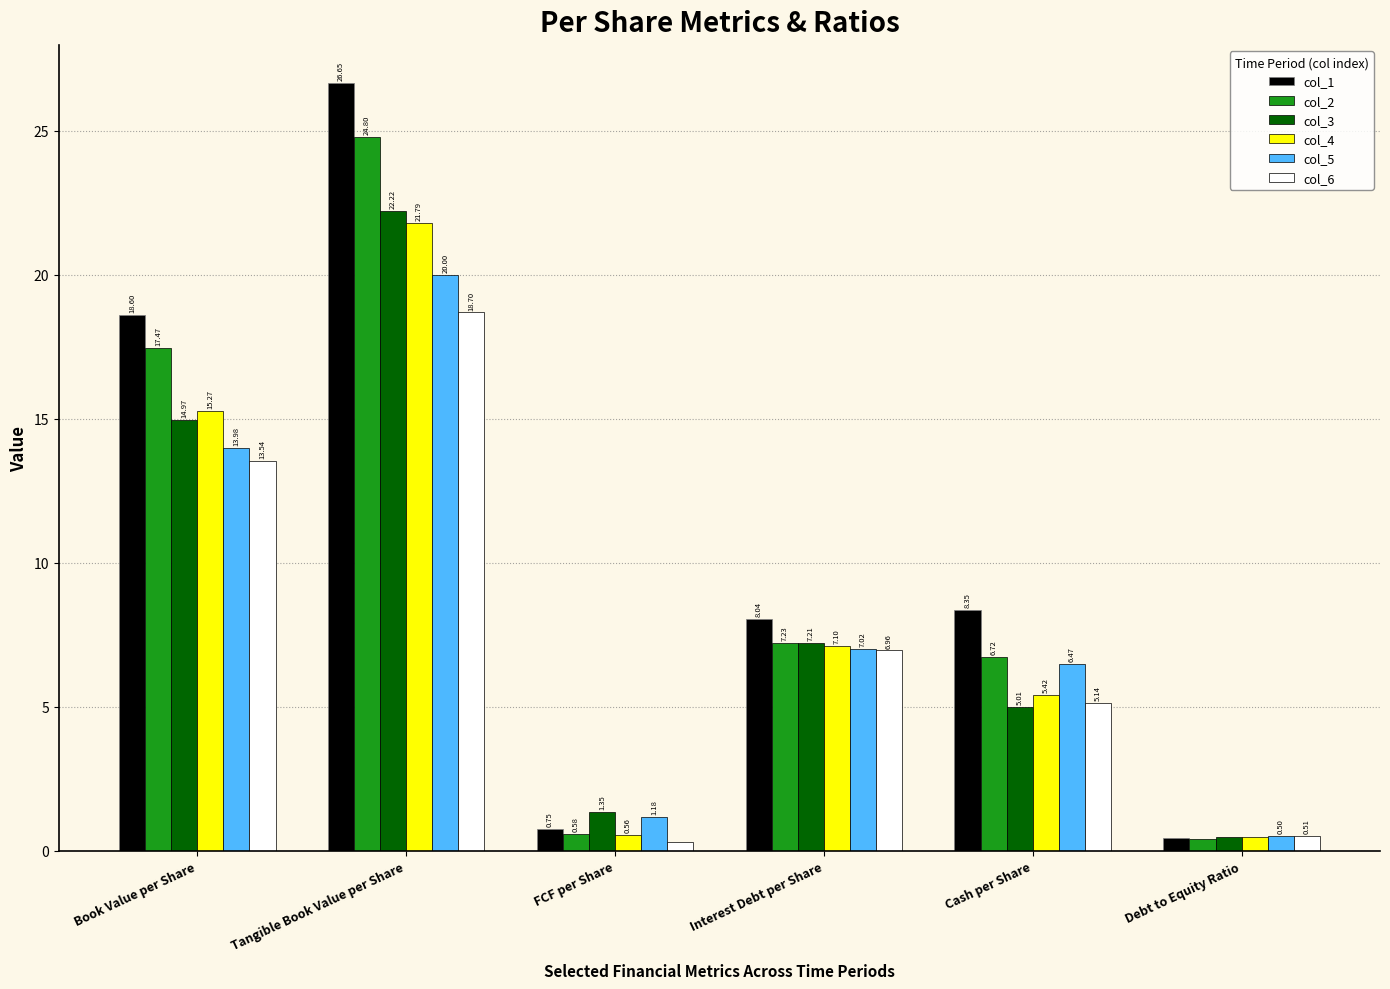

List the series in order of their peak value, highest first.

col_1, col_2, col_3, col_4, col_5, col_6